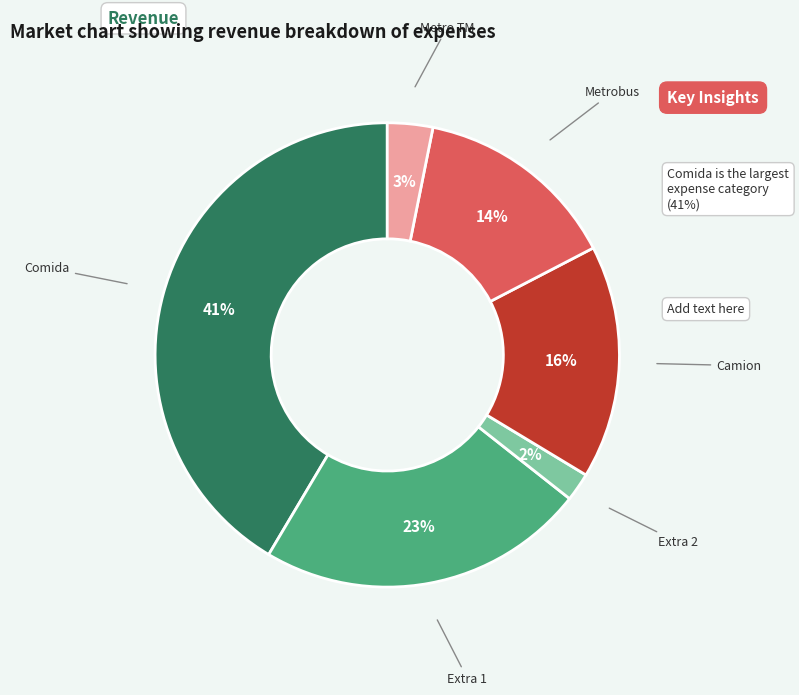

Is there any slice that represents more than half of the pie?

No